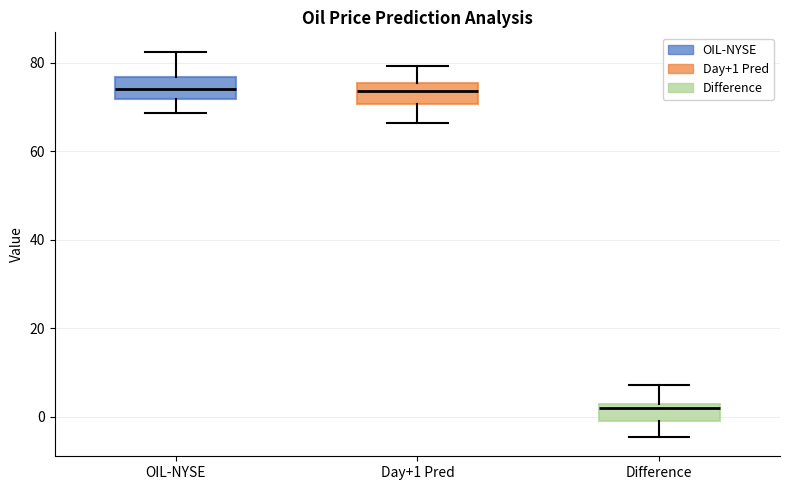

Where does the upper whisker of the box for Day+1 Pred end on the y-axis? The values are not printed on the chart, so give them approximately, as read against the axis.

80